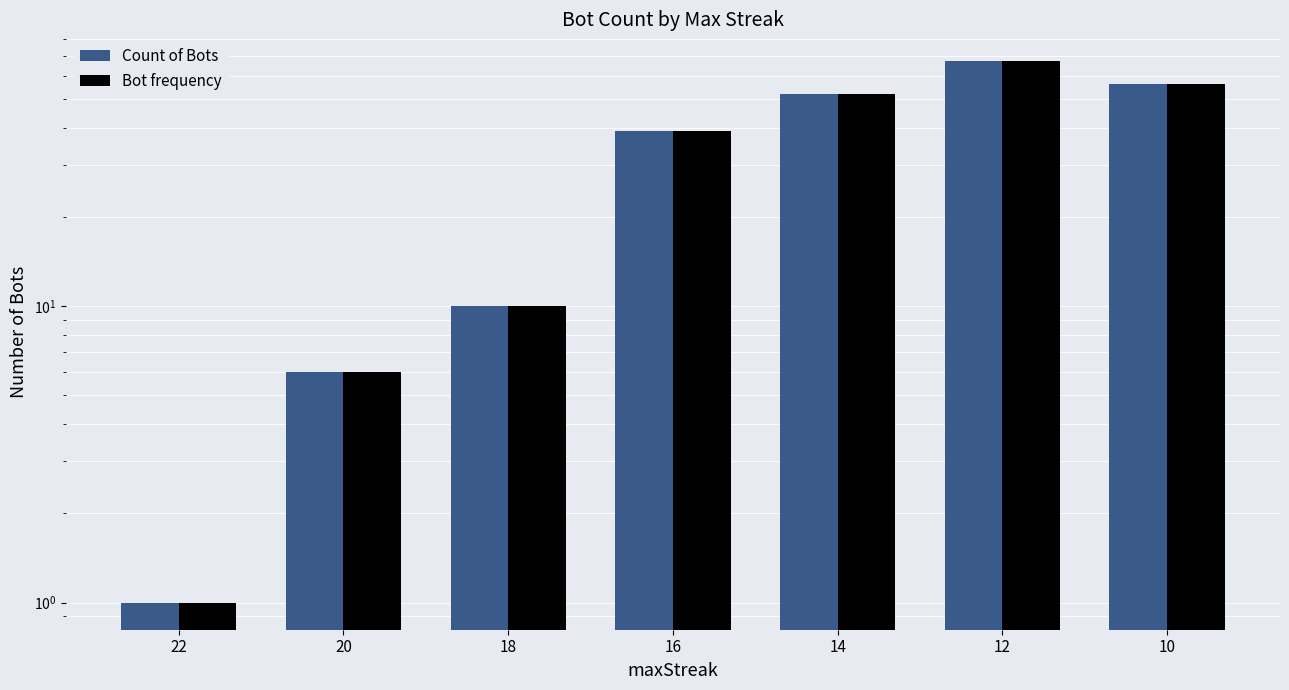

Where does the Count of Bots series first go above 39?

14